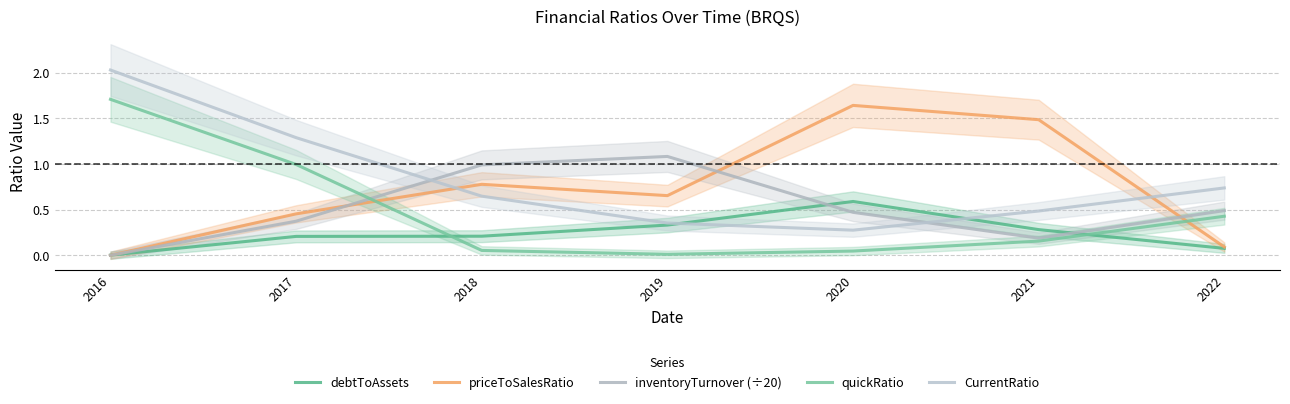

After their last crossing, which series has the higher values: inventoryTurnover (÷20) or debtToAssets?

inventoryTurnover (÷20)